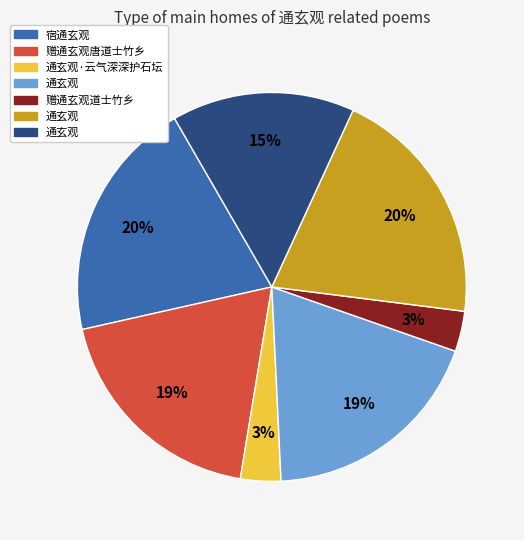

Is there a majority slice in this chart?

No